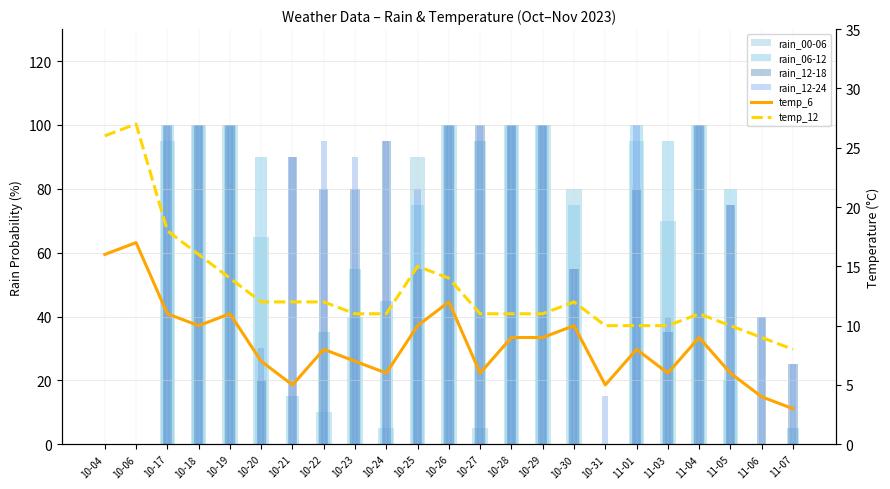

Is it true that temp_6 equals 10 at 10-25?

True